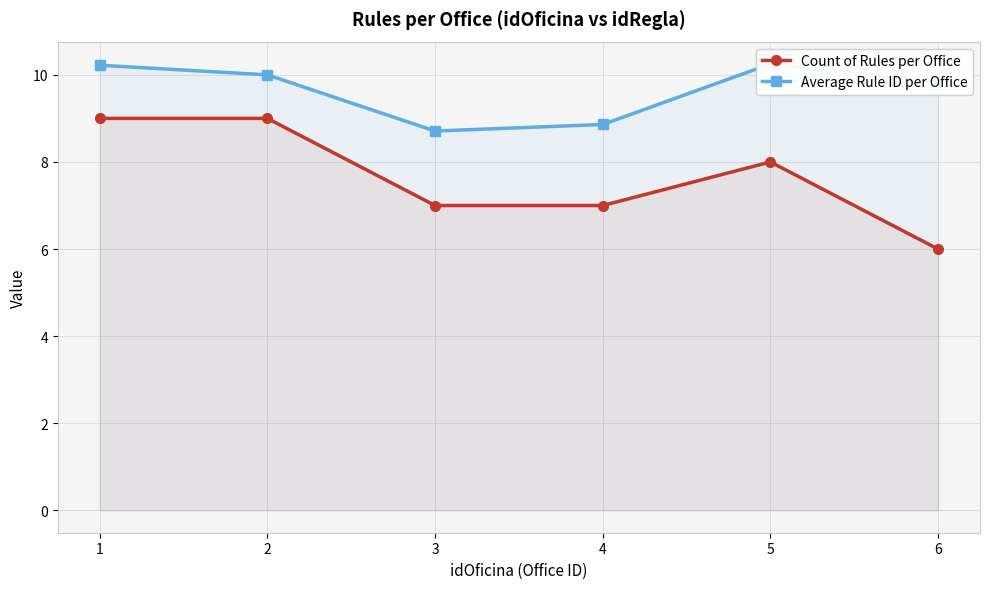

Reading left to right, transcribe all the data shown in this chart.

Count of Rules per Office: 9.0	9.0	7.0	7.0	8.0	6.0
Average Rule ID per Office: 10.2	10.0	8.7	8.9	10.2	9.8